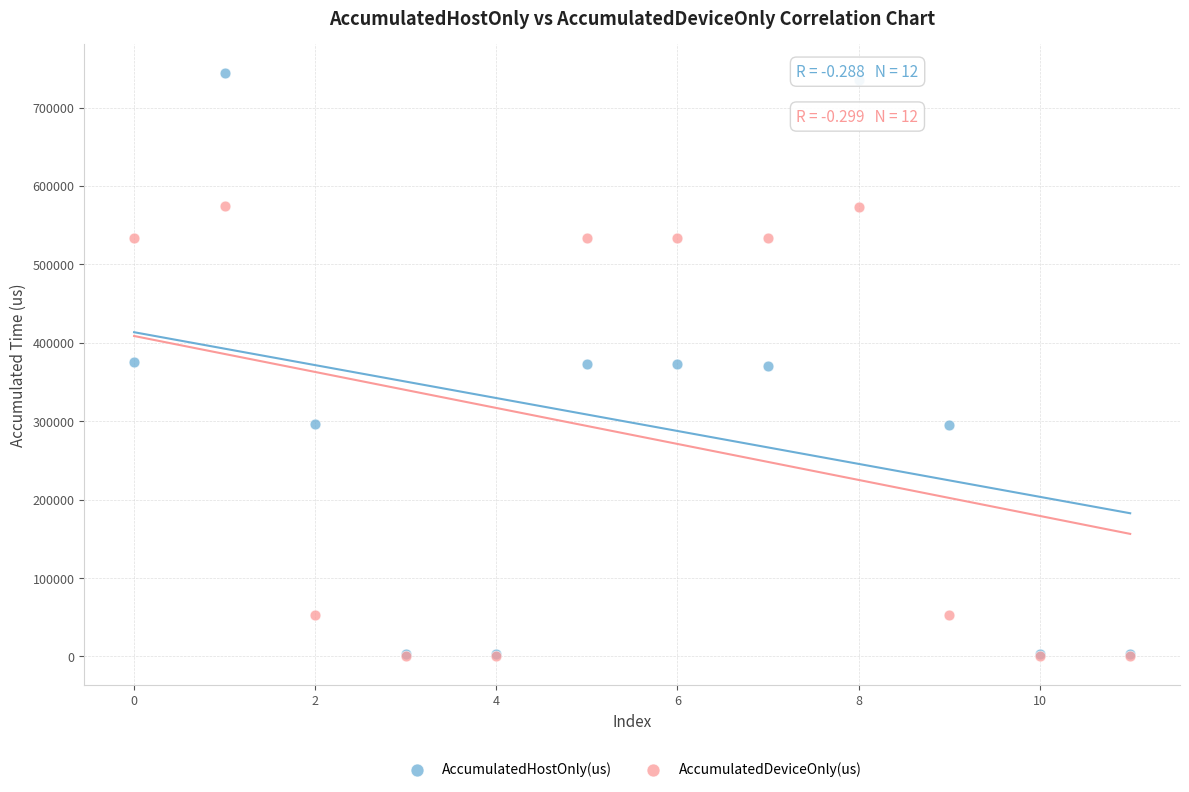

What are all the series names shown in the legend?

AccumulatedHostOnly(us), AccumulatedDeviceOnly(us)